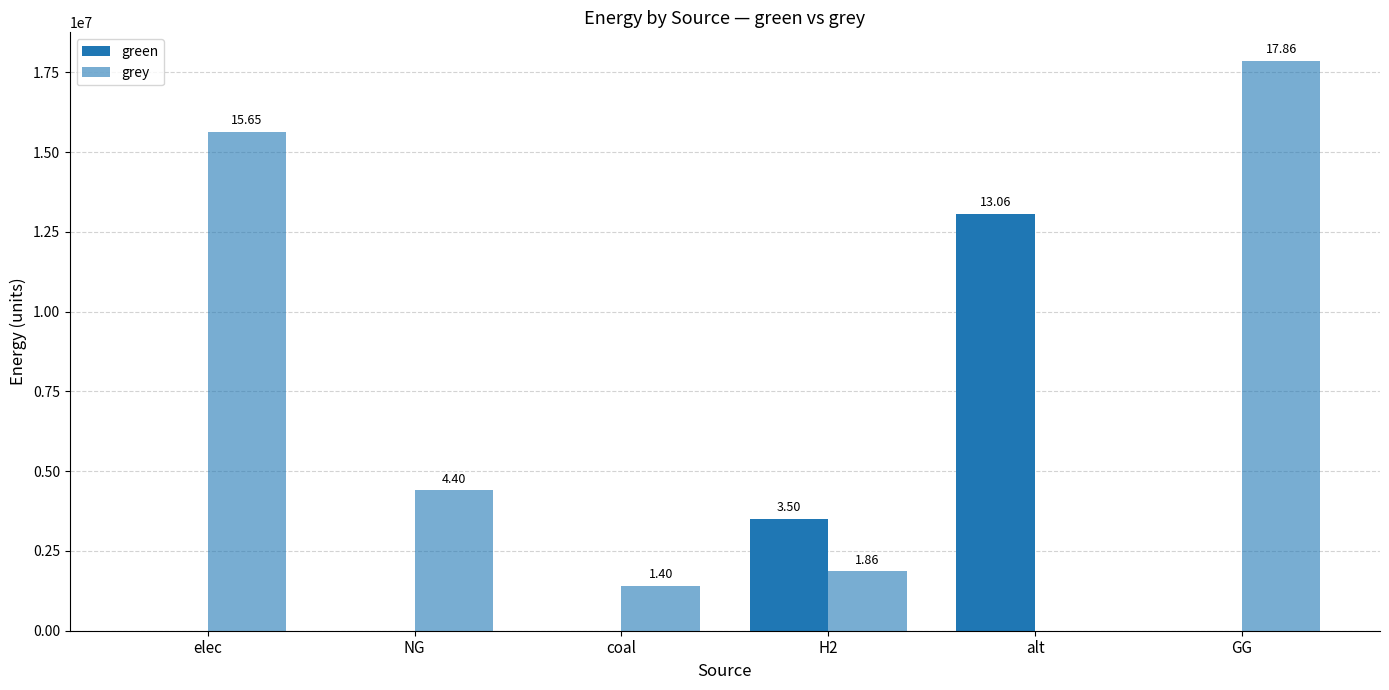

Are the bars horizontal?

No